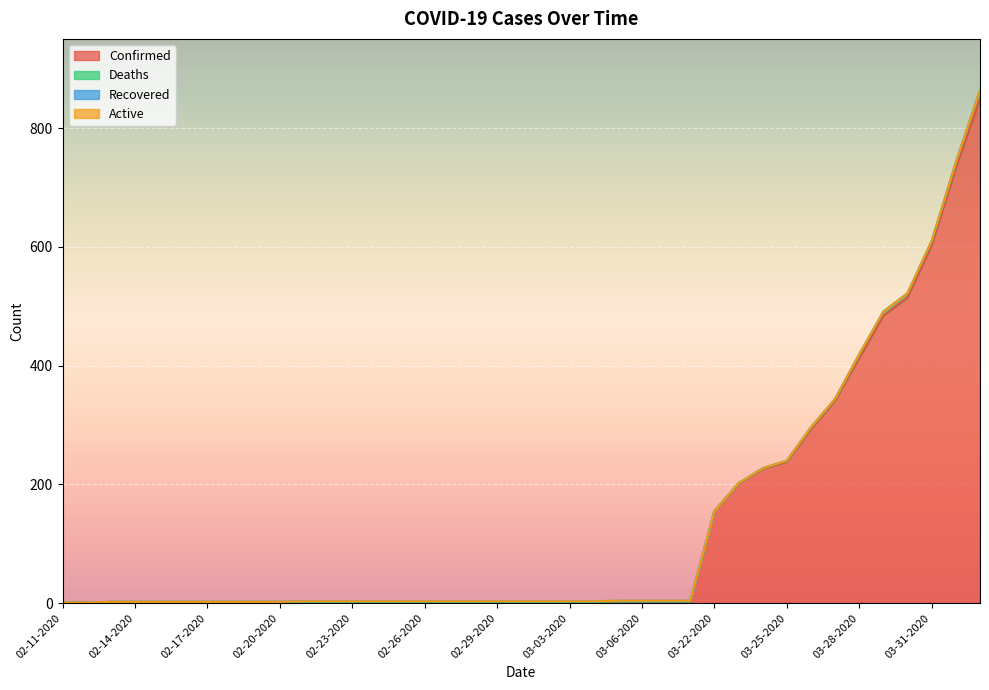

Reading left to right, transcribe all the data shown in this chart.

Confirmed: 02-11-2020=1	02-12-2020=1	02-13-2020=2	02-14-2020=2	02-15-2020=2	02-16-2020=2	02-17-2020=2	02-18-2020=2	02-19-2020=2	02-20-2020=2	02-21-2020=2	02-22-2020=2	02-23-2020=2	02-24-2020=2	02-25-2020=2	02-26-2020=2	02-27-2020=2	02-28-2020=2	02-29-2020=2	03-01-2020=2	03-02-2020=2	03-03-2020=2	03-04-2020=2	03-05-2020=3	03-06-2020=3	03-07-2020=3	03-08-2020=3	03-22-2020=155	03-23-2020=201	03-24-2020=226	03-25-2020=238	03-26-2020=293	03-27-2020=341	03-28-2020=413	03-29-2020=484	03-30-2020=515	03-31-2020=603	04-01-2020=733	04-02-2020=849
Deaths: 02-11-2020=0	02-12-2020=0	02-13-2020=0	02-14-2020=0	02-15-2020=0	02-16-2020=0	02-17-2020=0	02-18-2020=0	02-19-2020=0	02-20-2020=0	02-21-2020=0	02-22-2020=0	02-23-2020=0	02-24-2020=0	02-25-2020=0	02-26-2020=0	02-27-2020=0	02-28-2020=0	02-29-2020=0	03-01-2020=0	03-02-2020=0	03-03-2020=0	03-04-2020=0	03-05-2020=0	03-06-2020=0	03-07-2020=0	03-08-2020=0	03-22-2020=0	03-23-2020=1	03-24-2020=1	03-25-2020=2	03-26-2020=3	03-27-2020=3	03-28-2020=6	03-29-2020=7	03-30-2020=7	03-31-2020=7	04-01-2020=9	04-02-2020=15
Recovered: 02-11-2020=0	02-12-2020=0	02-13-2020=0	02-14-2020=0	02-15-2020=0	02-16-2020=0	02-17-2020=0	02-18-2020=0	02-19-2020=0	02-20-2020=0	02-21-2020=1	02-22-2020=1	02-23-2020=1	02-24-2020=1	02-25-2020=1	02-26-2020=1	02-27-2020=1	02-28-2020=1	02-29-2020=1	03-01-2020=1	03-02-2020=1	03-03-2020=1	03-04-2020=1	03-05-2020=1	03-06-2020=1	03-07-2020=1	03-08-2020=1	03-22-2020=0	03-23-2020=0	03-24-2020=0	03-25-2020=0	03-26-2020=0	03-27-2020=0	03-28-2020=0	03-29-2020=0	03-30-2020=0	03-31-2020=0	04-01-2020=0	04-02-2020=0
Active: 02-11-2020=0	02-12-2020=0	02-13-2020=0	02-14-2020=0	02-15-2020=0	02-16-2020=0	02-17-2020=0	02-18-2020=0	02-19-2020=0	02-20-2020=0	02-21-2020=0	02-22-2020=0	02-23-2020=0	02-24-2020=0	02-25-2020=0	02-26-2020=0	02-27-2020=0	02-28-2020=0	02-29-2020=0	03-01-2020=0	03-02-2020=0	03-03-2020=0	03-04-2020=0	03-05-2020=0	03-06-2020=0	03-07-2020=0	03-08-2020=0	03-22-2020=0	03-23-2020=0	03-24-2020=0	03-25-2020=0	03-26-2020=0	03-27-2020=0	03-28-2020=0	03-29-2020=0	03-30-2020=0	03-31-2020=0	04-01-2020=0	04-02-2020=0